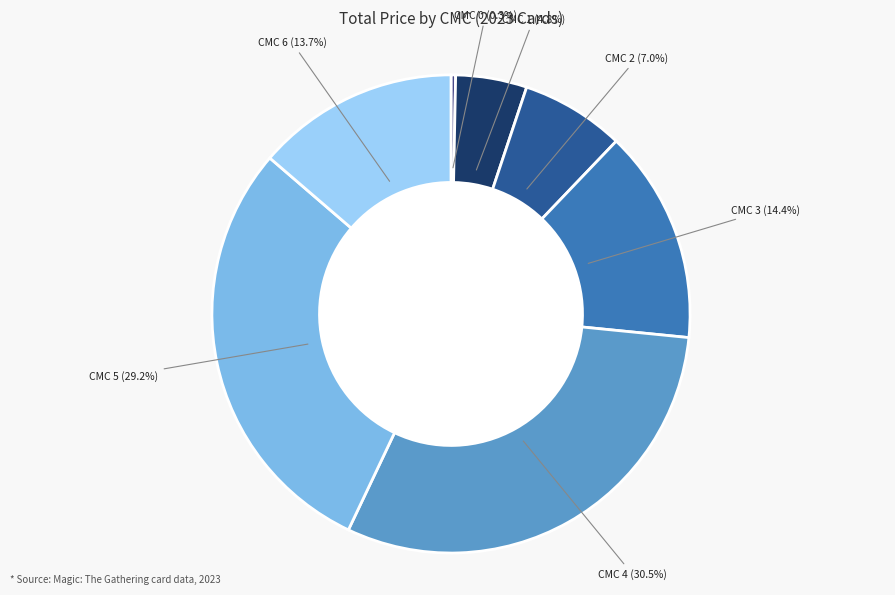

Does any single category account for the majority?

No